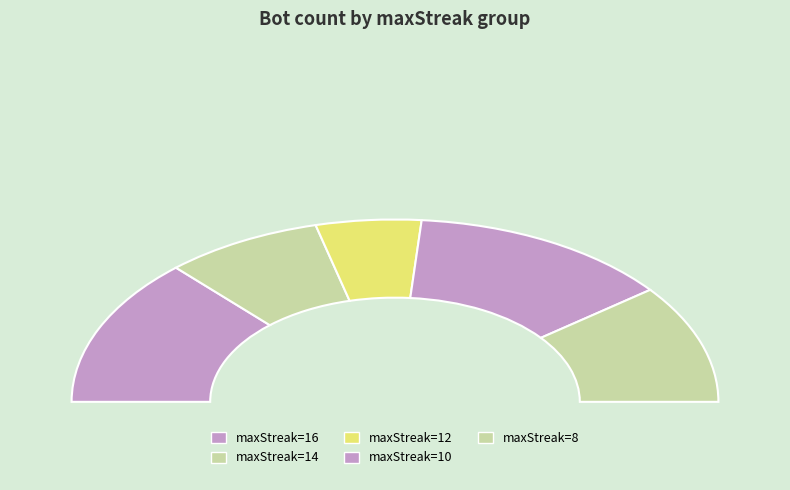

Is the sum of 14 and 12 greater than half?

No